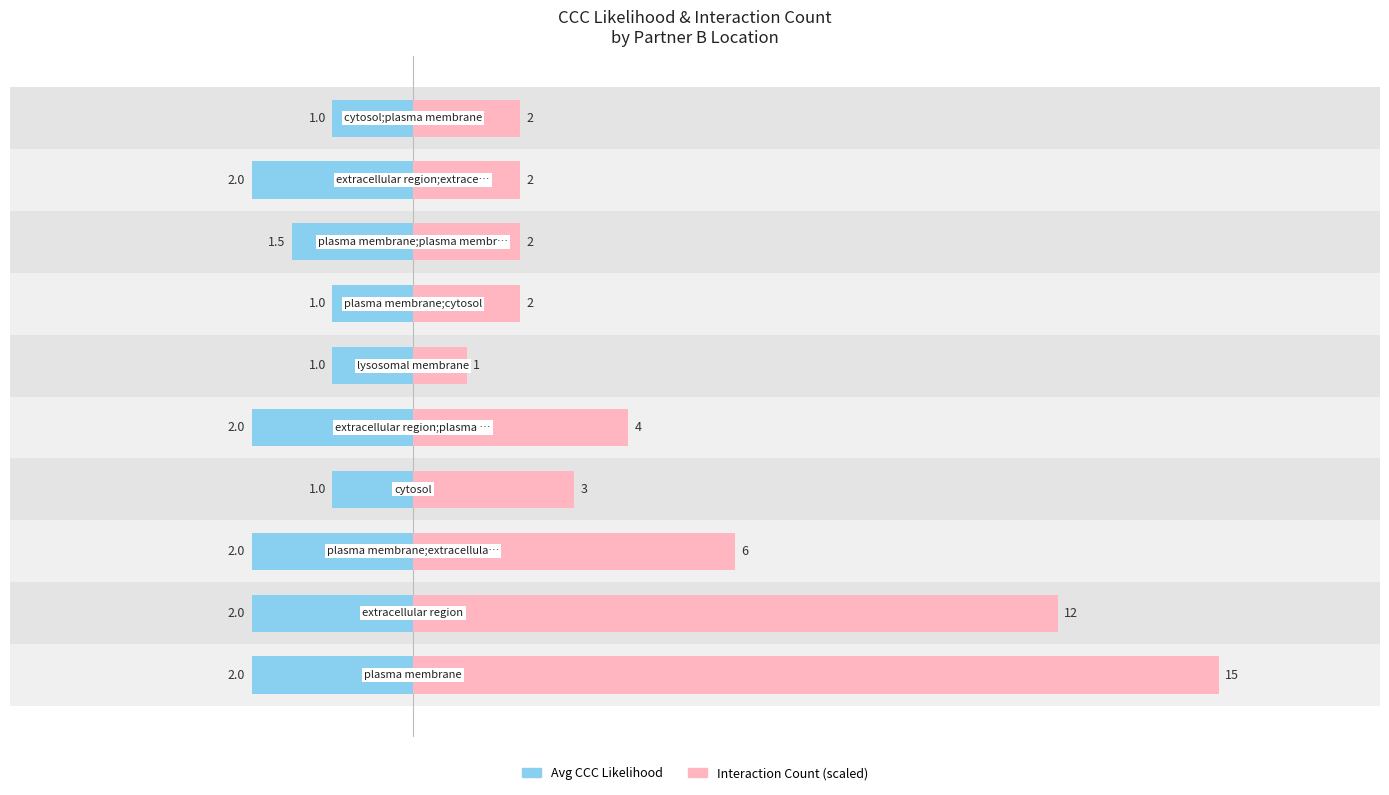

How many bars are there in each group?

2